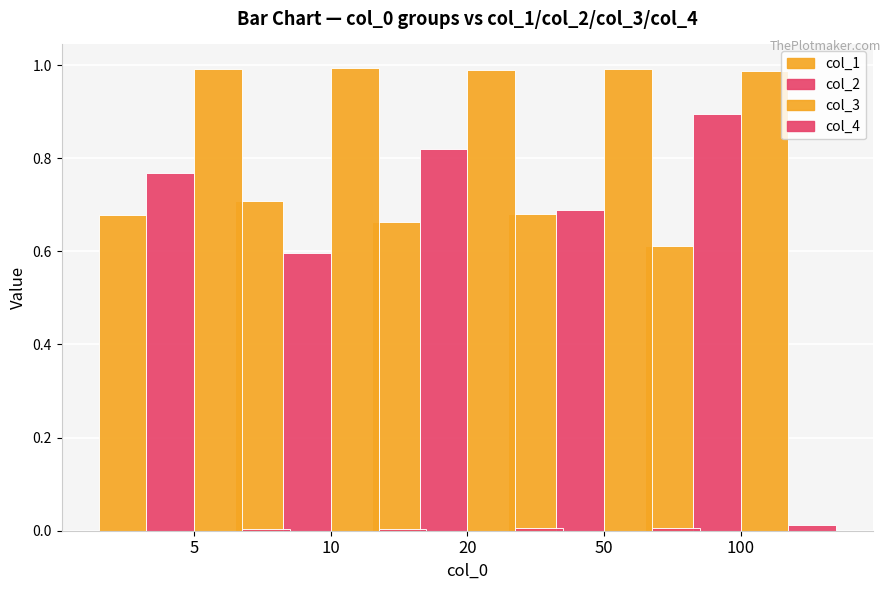

Between 10 and 5, which is larger?

5